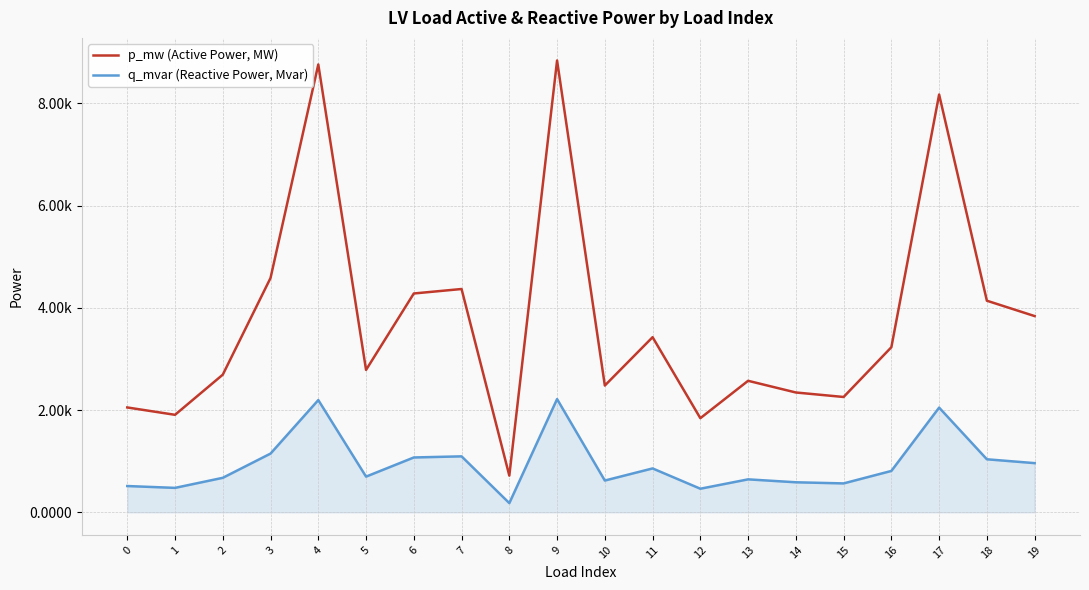

Does the chart display data point markers on the line(s)?

No